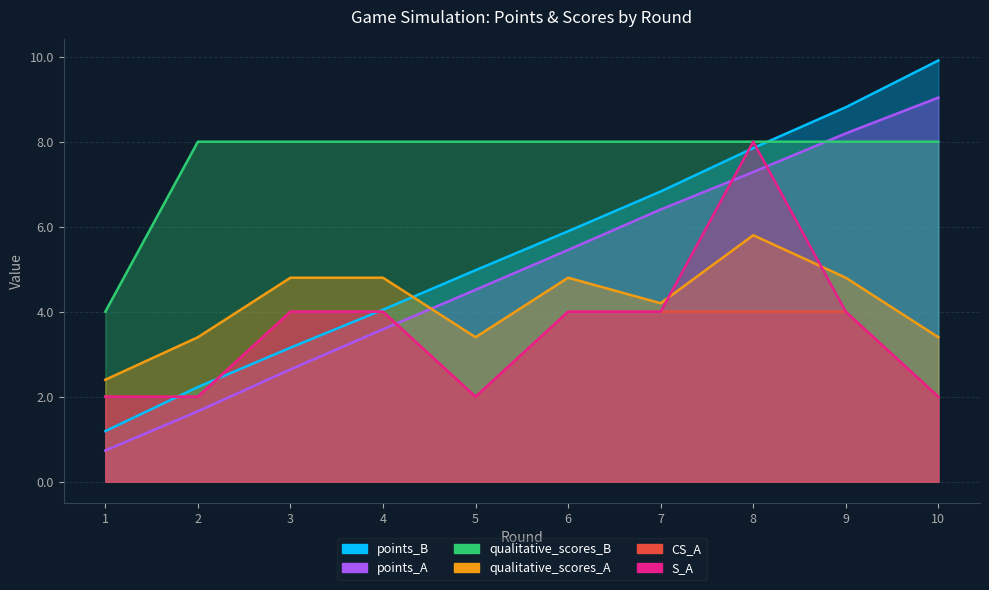

Which label corresponds to the smallest value in the chart?

1